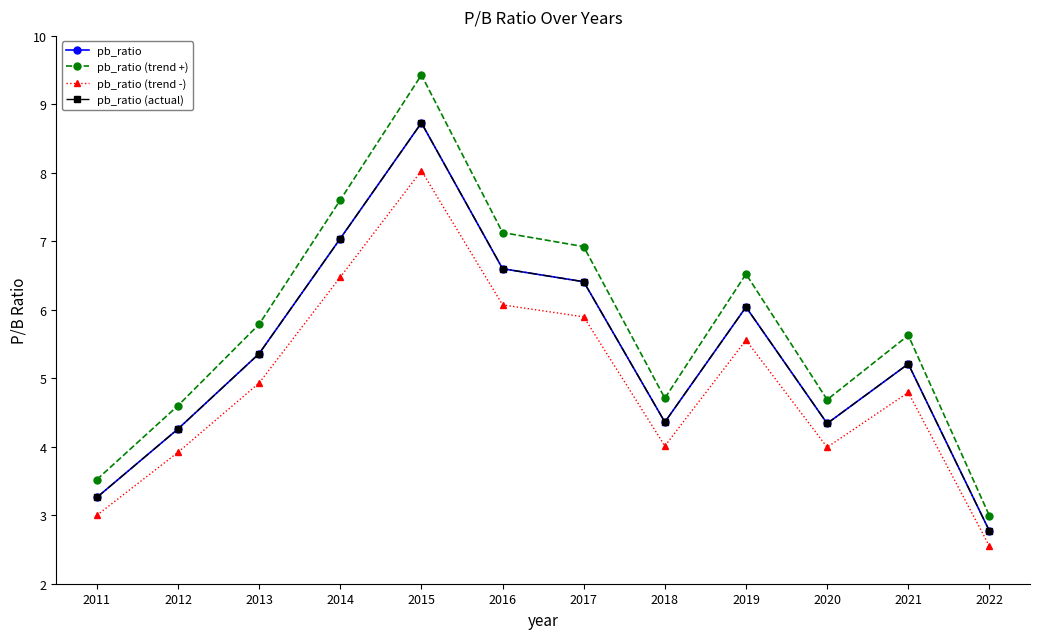

Does the chart have visible grid lines?

No